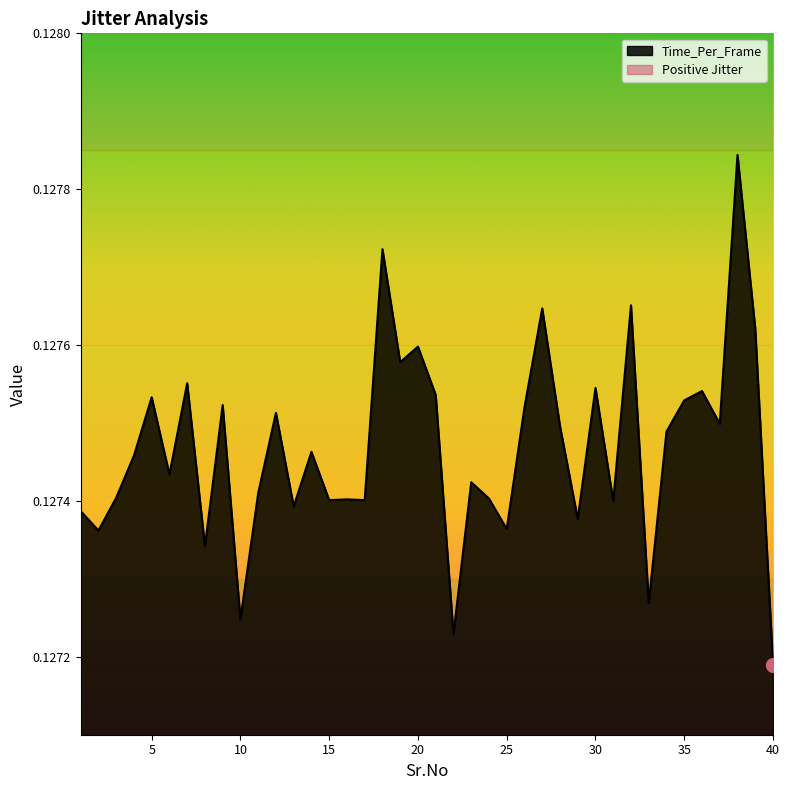

List the labels in order of value, smallest first.

40, 22, 10, 33, 8, 2, 25, 29, 1, 13, 31, 15, 17, 16, 24, 3, 11, 23, 6, 4, 14, 34, 28, 37, 12, 26, 9, 35, 5, 21, 36, 30, 7, 19, 20, 39, 27, 32, 18, 38